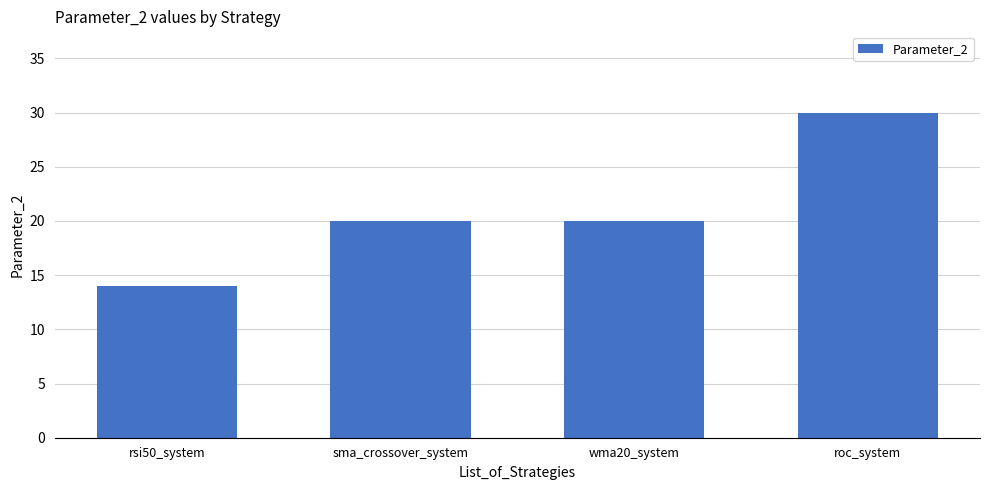

What is the minimum value shown in the chart?

14